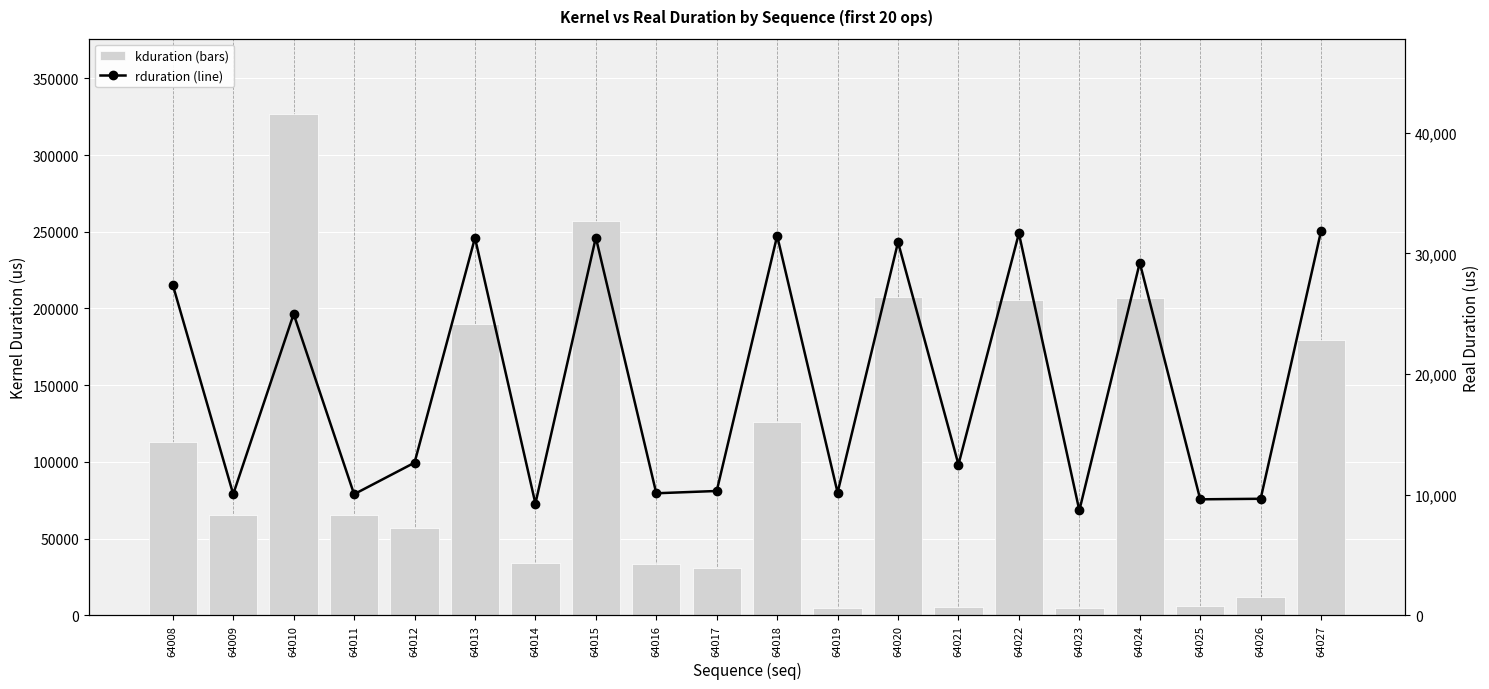

Where does the rduration series first go above 12653?

64008